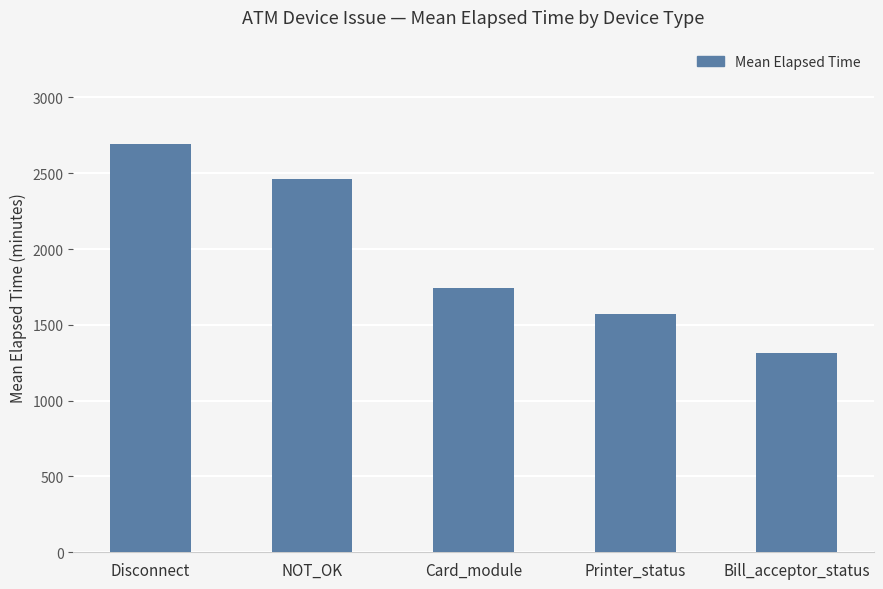

How many distinct data groups are displayed?

1